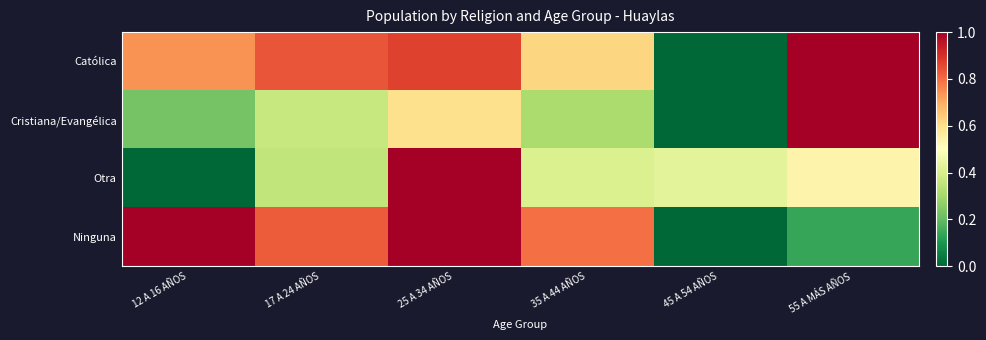

Rank the series at 17 A 24 AÑOS from highest to lowest value.

Católica, Ninguna, Cristiana/Evangélica, Otra